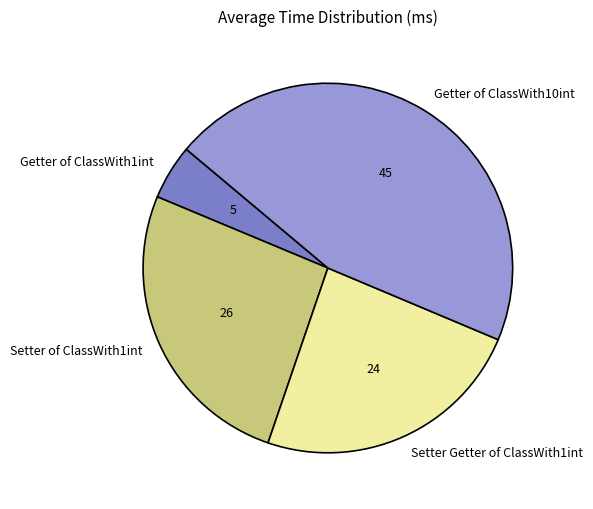

Which slice is the largest?

Getter of ClassWith10int